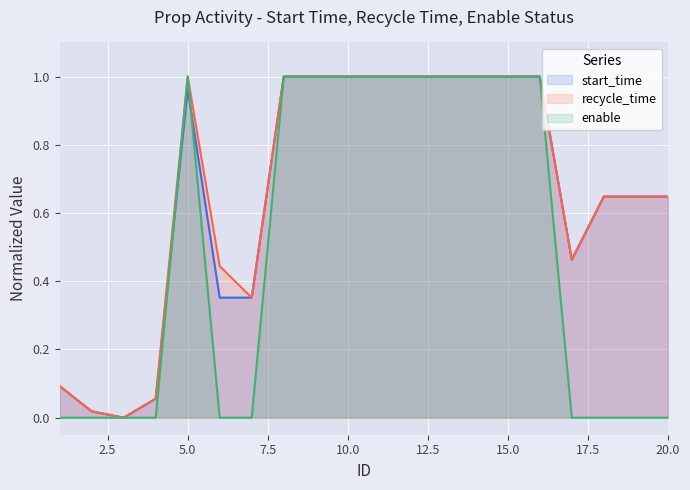

At which category does recycle_time reach its first local peak?

5.0